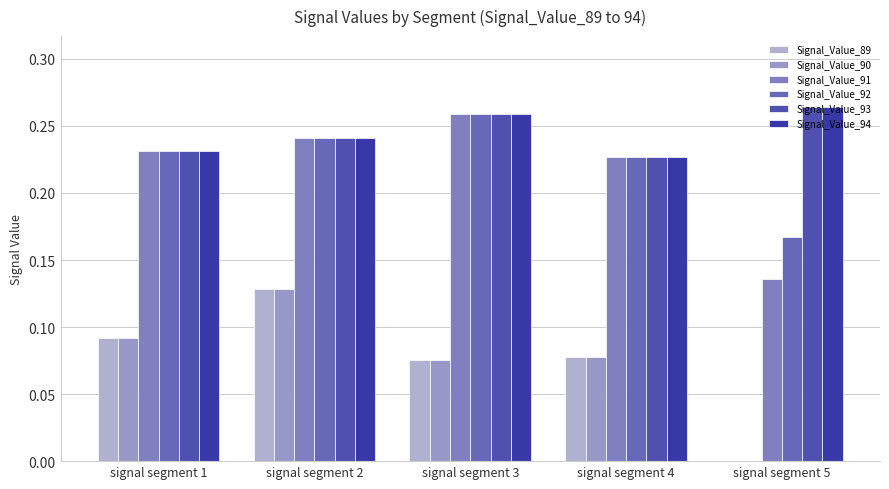

The Signal_Value_89 series shows 0.2 at signal segment 2. True or false?

False